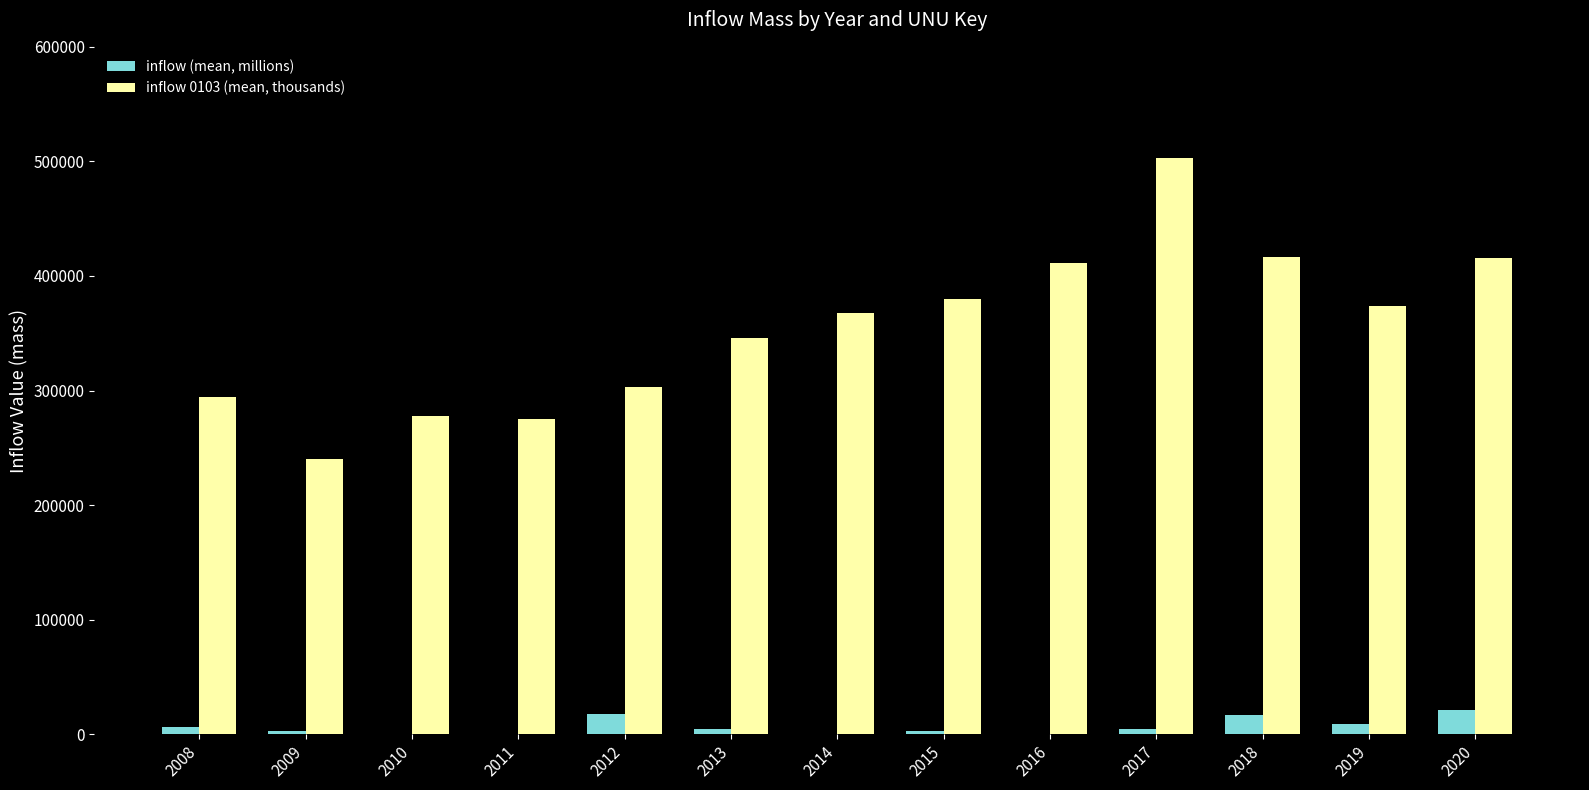

Which series has the largest total across all categories?

inflow 0103 (mean, thousands)